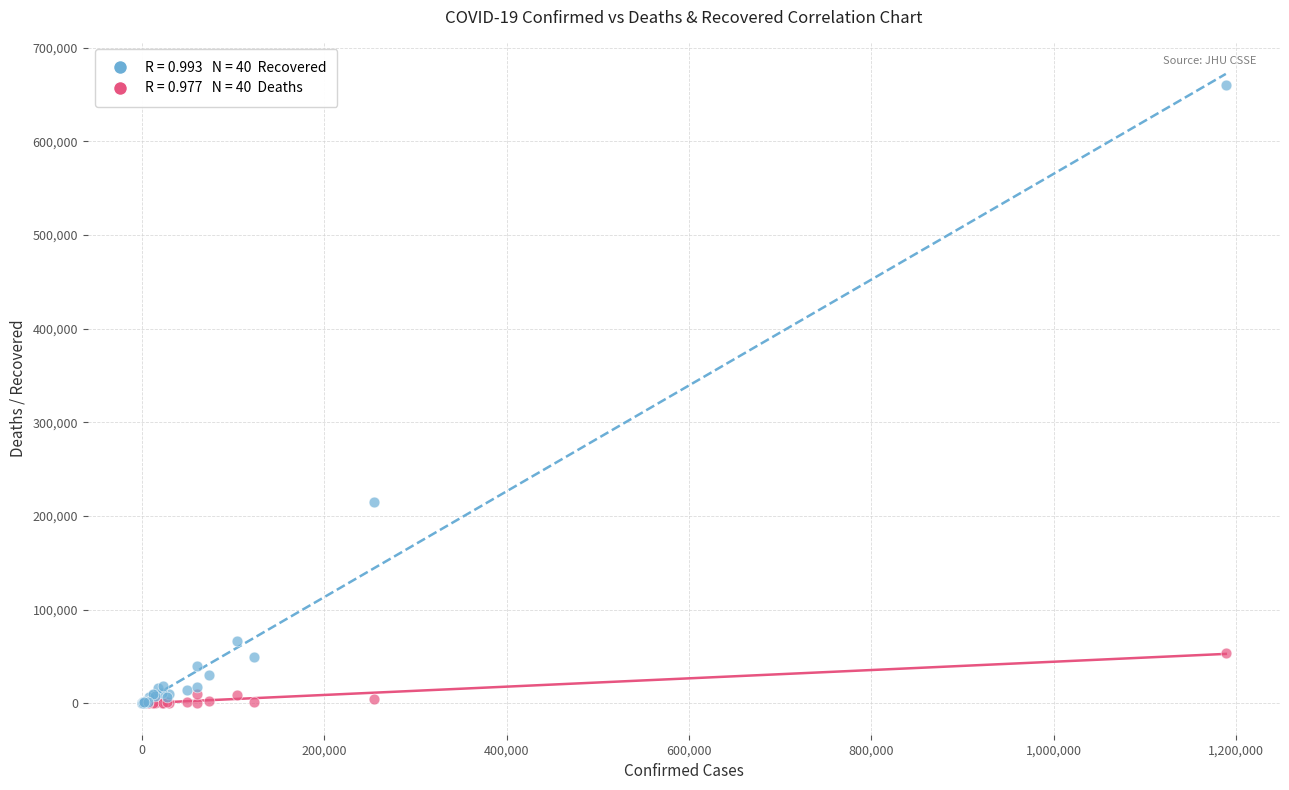

Across all series, what Y value is closest to 330234?

215093